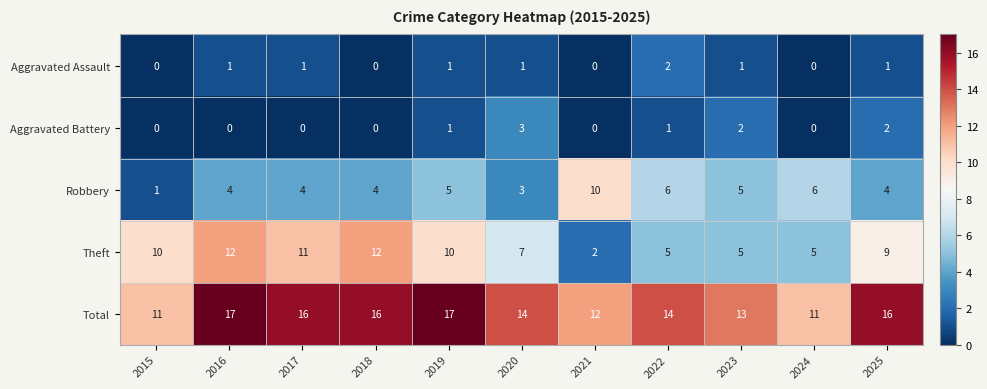

What is the difference between the highest and lowest values at 2018?

16